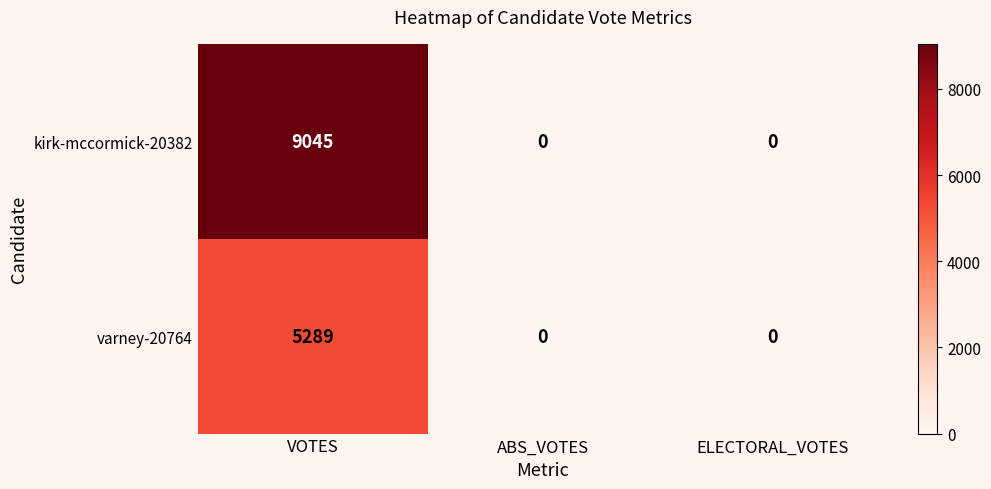

How many distinct data groups are displayed?

2